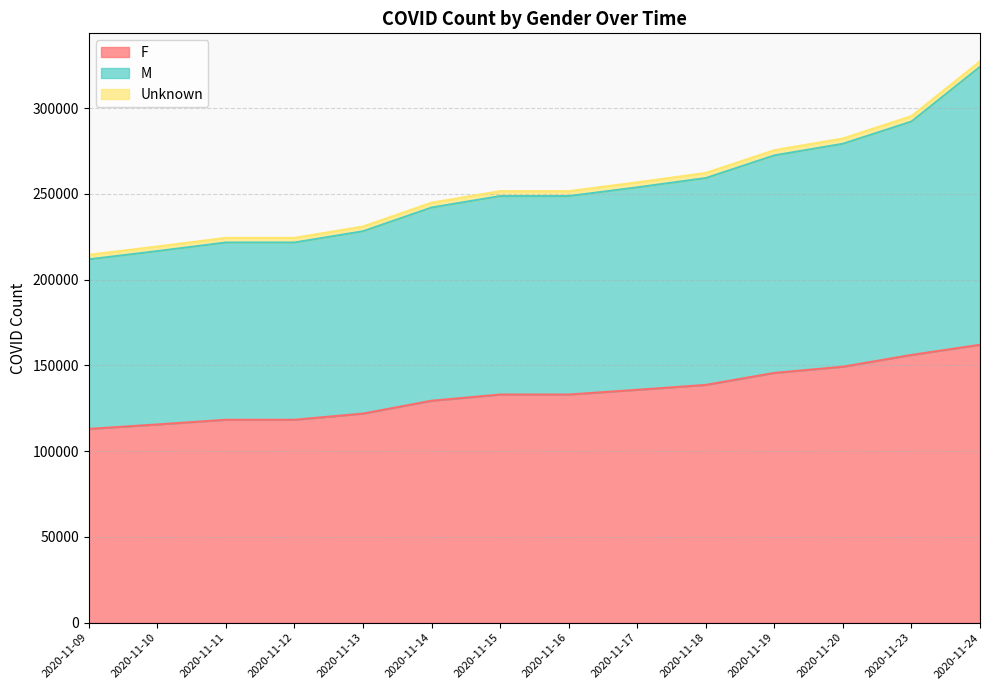

At which category is the sum across all series the highest?

2020-11-24